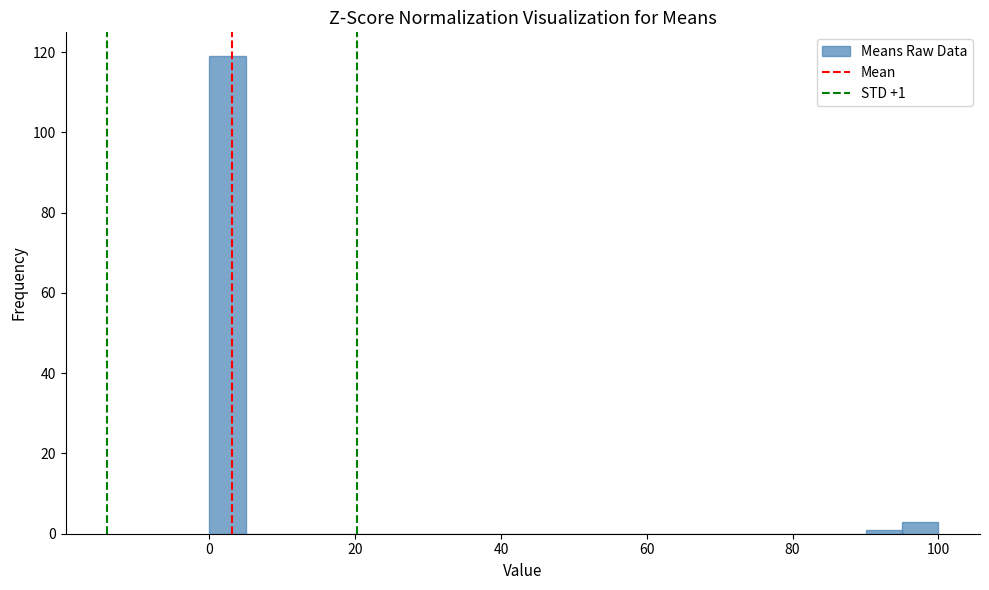

Read against the x-axis, roughly where is the centre of the tallest bar?

2